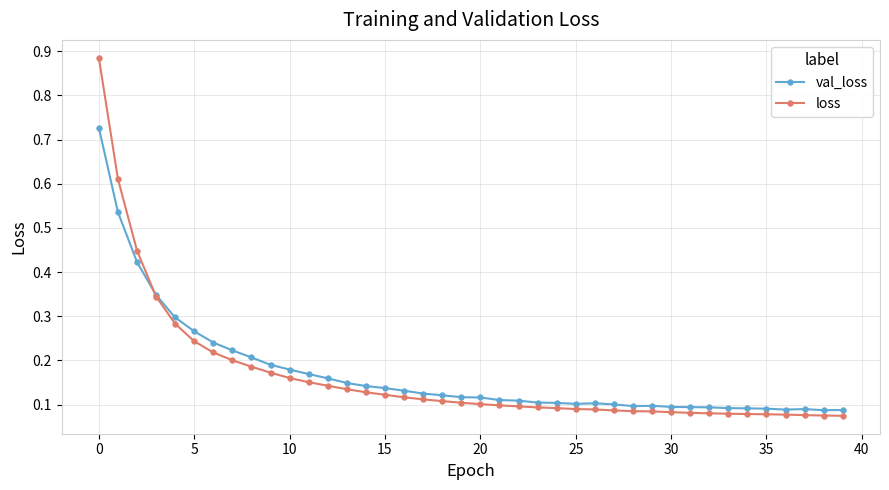

Is this an area chart (filled region under the line)?

No